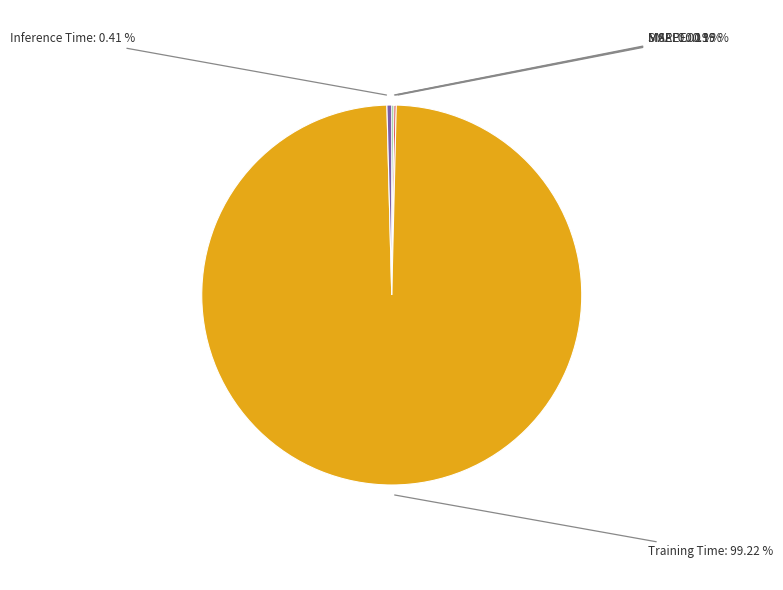

Is there any slice that represents more than half of the pie?

Yes